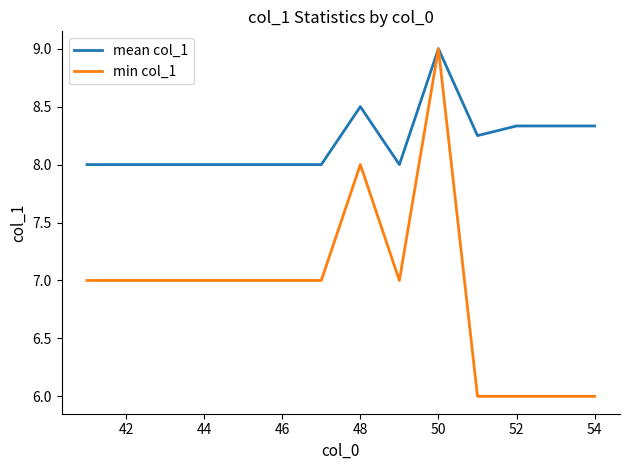

Rank the series by their average value, from lowest to highest.

min col_1, mean col_1